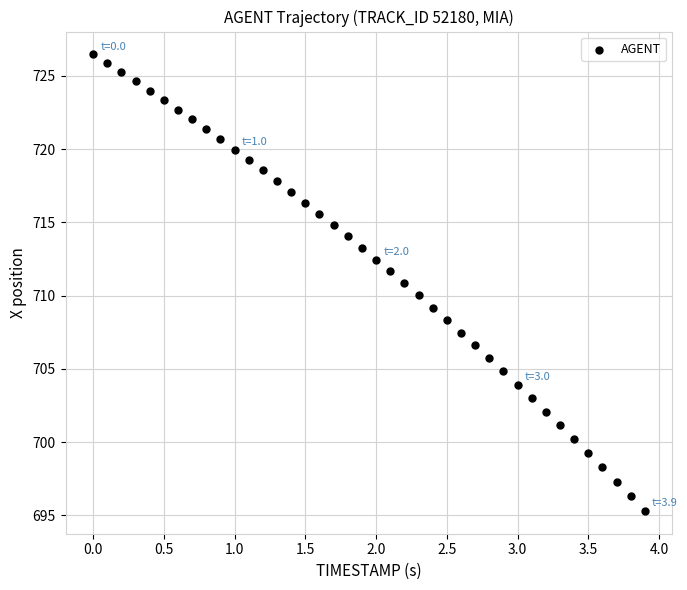

What is the range of Y values (max minus min)?

31.1